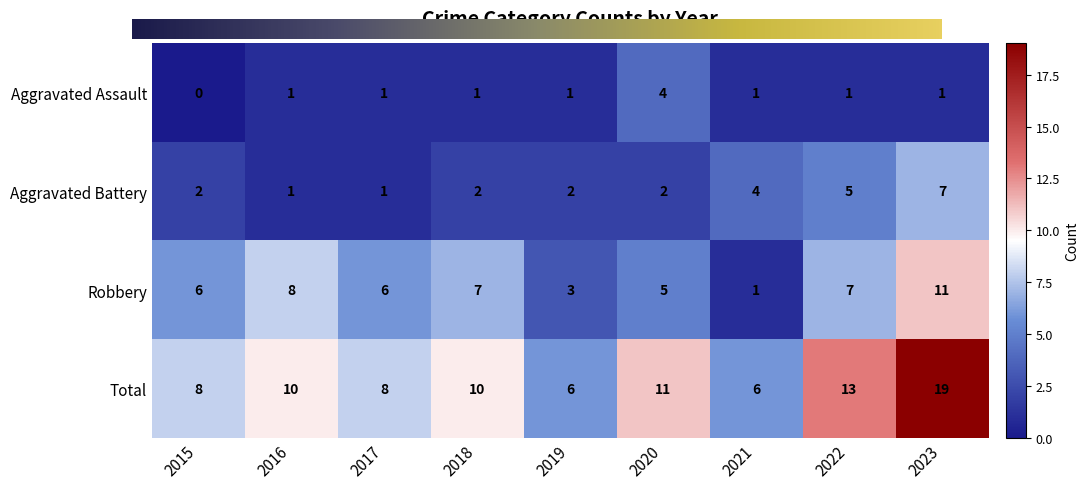

Reading left to right, what are all the values shown in this chart?

Aggravated Assault: 2015=0	2016=1	2017=1	2018=1	2019=1	2020=4	2021=1	2022=1	2023=1
Aggravated Battery: 2015=2	2016=1	2017=1	2018=2	2019=2	2020=2	2021=4	2022=5	2023=7
Robbery: 2015=6	2016=8	2017=6	2018=7	2019=3	2020=5	2021=1	2022=7	2023=11
Total: 2015=8	2016=10	2017=8	2018=10	2019=6	2020=11	2021=6	2022=13	2023=19